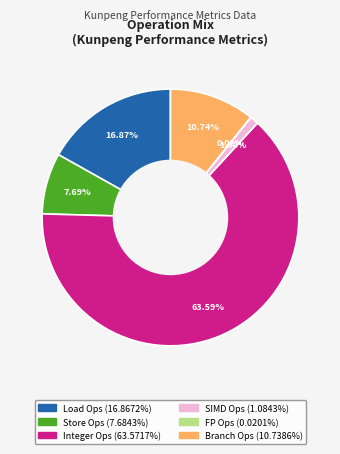

Is there a majority slice in this chart?

Yes